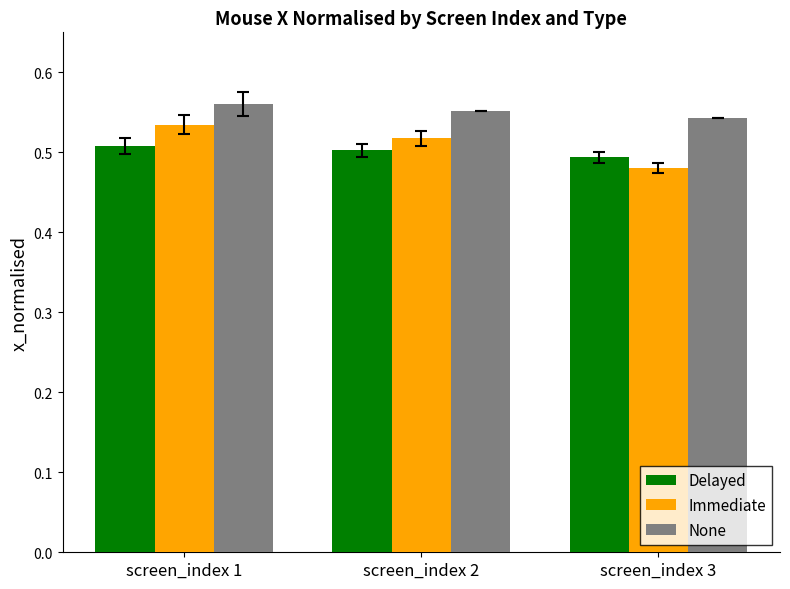

List the series in order of their overall mean, lowest first.

Delayed, Immediate, None